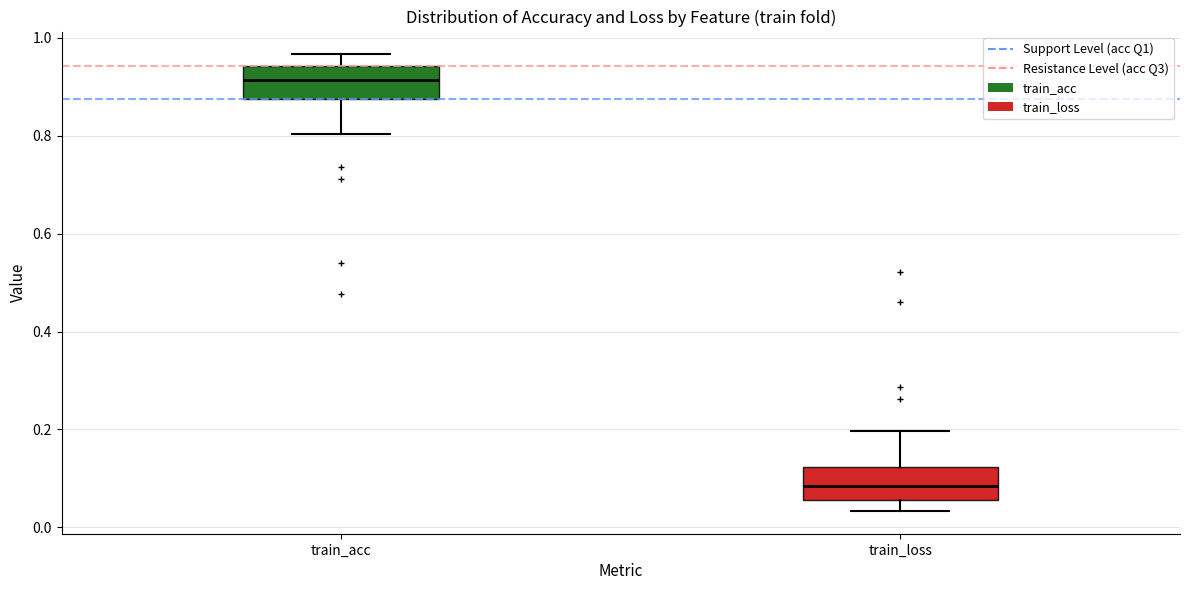

Reading left to right, transcribe this box plot: for each box, give where its median line is, the range the box spans, and where its two whiskers end, as read against the y-axis. The values are not printed on the chart, so give them approximately, as read against the axis.

train_acc: median 0.92, box 0.88 to 0.94, whiskers 0.80 to 0.96
train_loss: median 0.08, box 0.06 to 0.12, whiskers 0.04 to 0.20